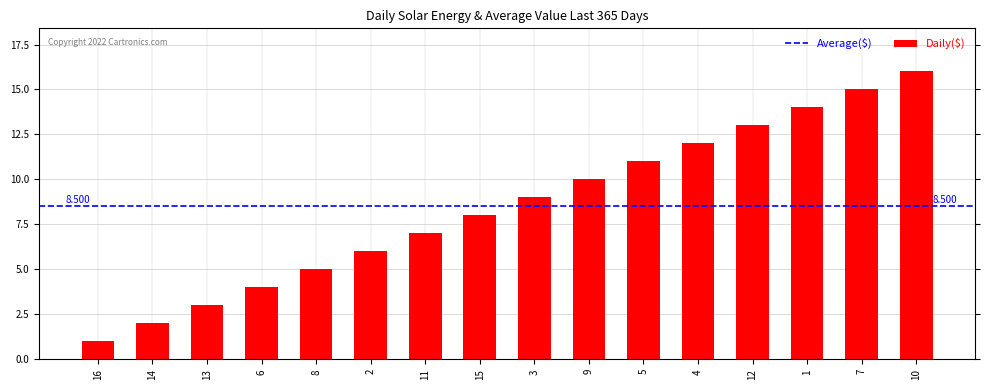

Which label corresponds to the smallest value in the chart?

16